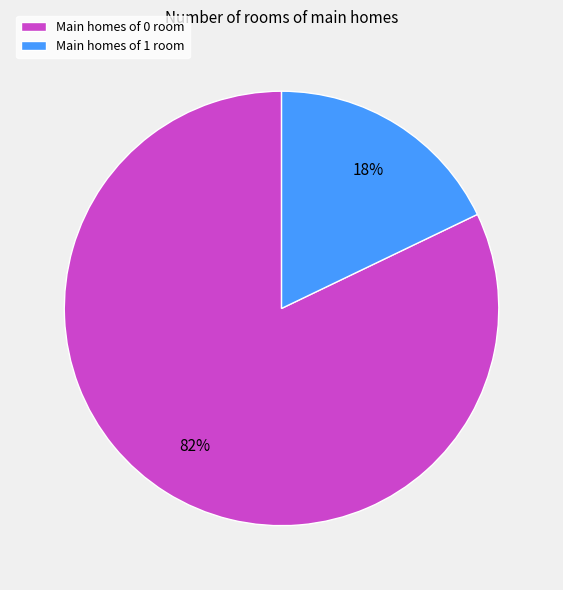

To the nearest percent, what portion does Main homes of 0 room represent?

82%